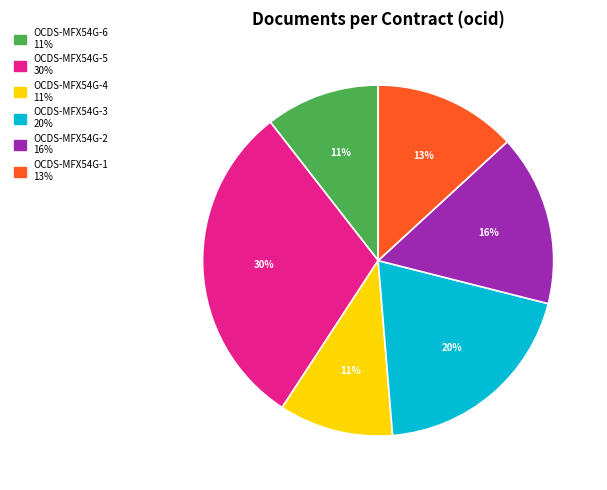

Is there any slice that represents more than half of the pie?

No